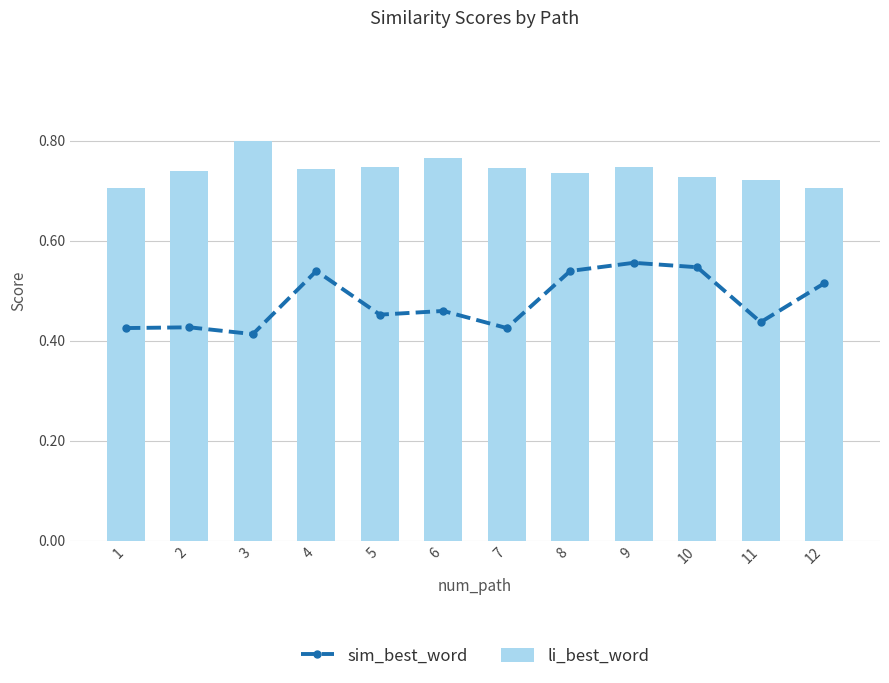

What is the value of the sim_best_word bar at the 10th from the left?

0.5